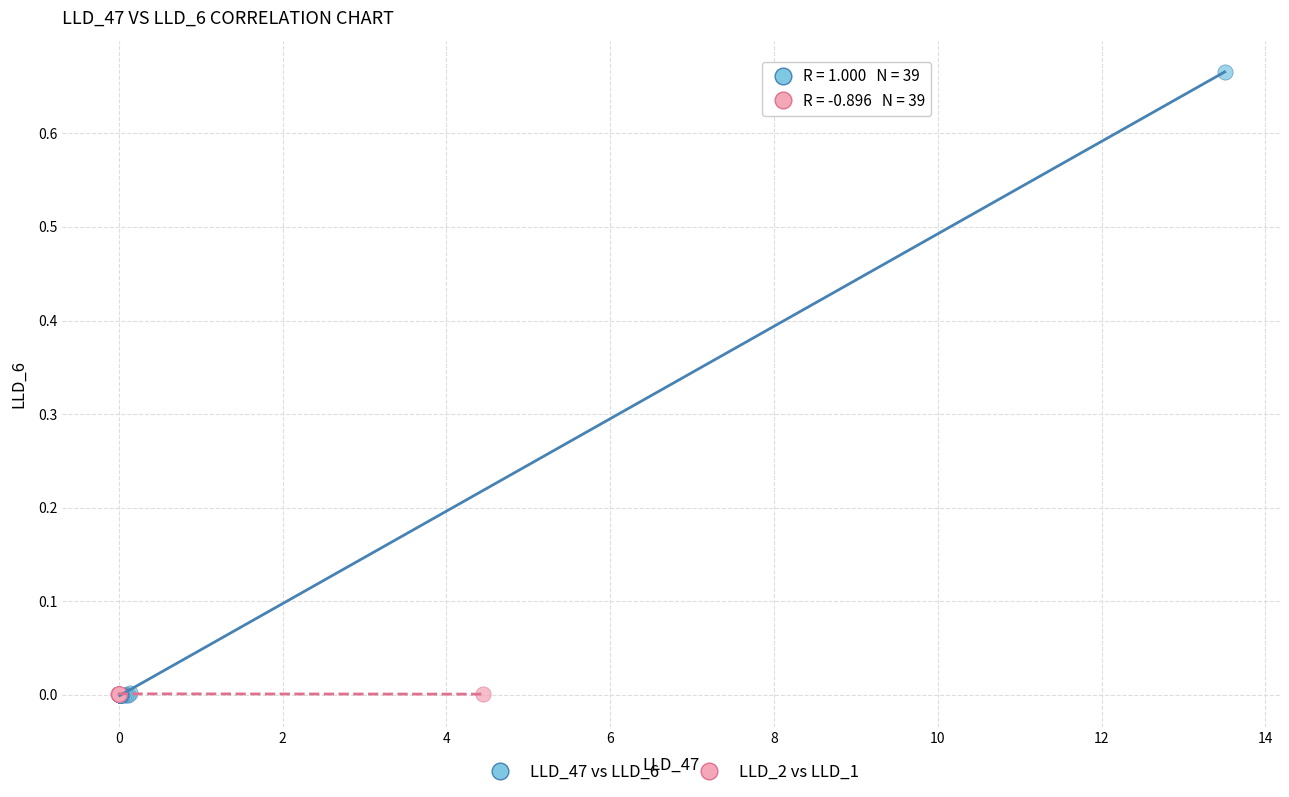

Which series has the largest Y range (max minus min)?

LLD_47 vs LLD_6